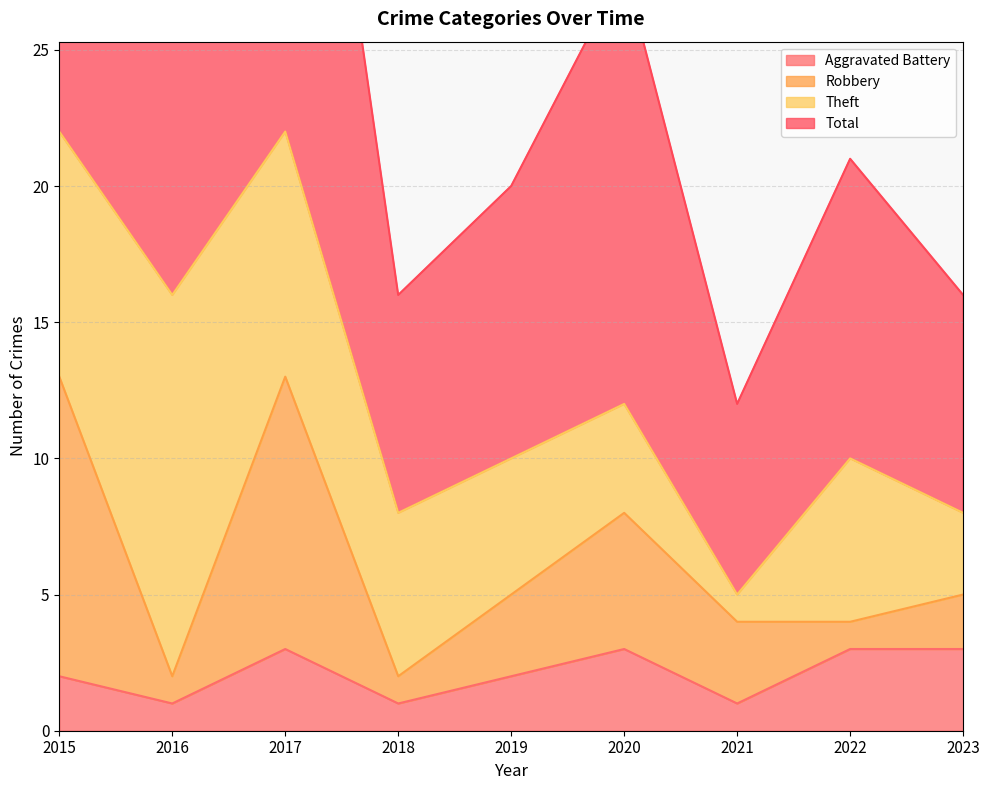

True or false: Aggravated Battery has a value of 2 at 2023.

False